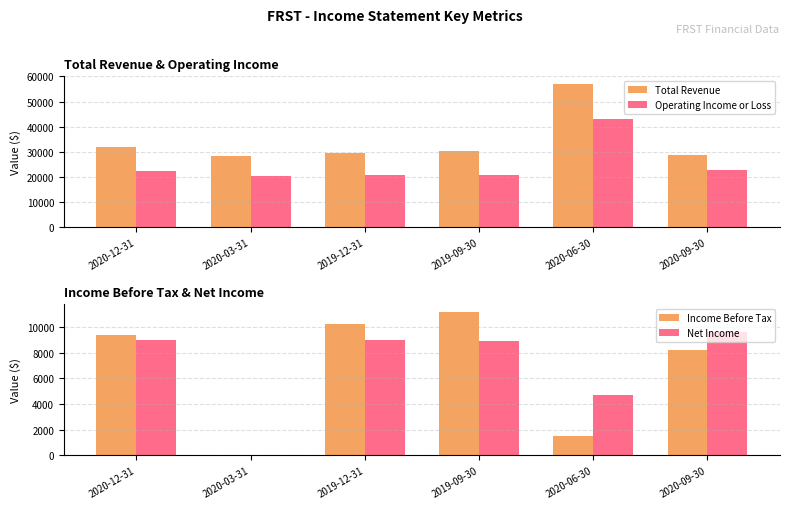

List the labels in order of Income Before Tax value, largest first.

2019-09-30, 2019-12-31, 2020-12-31, 2020-09-30, 2020-06-30, 2020-03-31